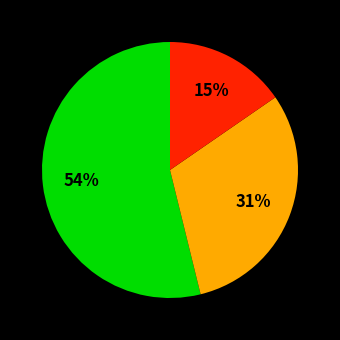

Is there any slice that represents more than half of the pie?

Yes